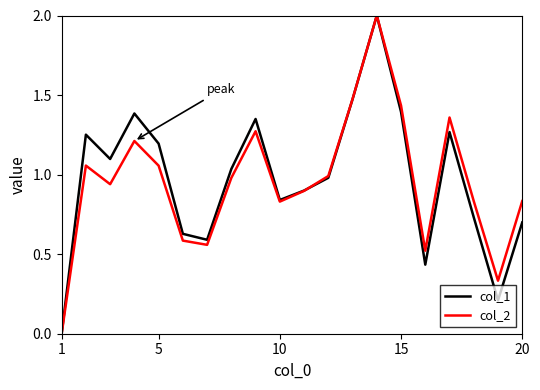

What is the maximum value for col_1?

2.0